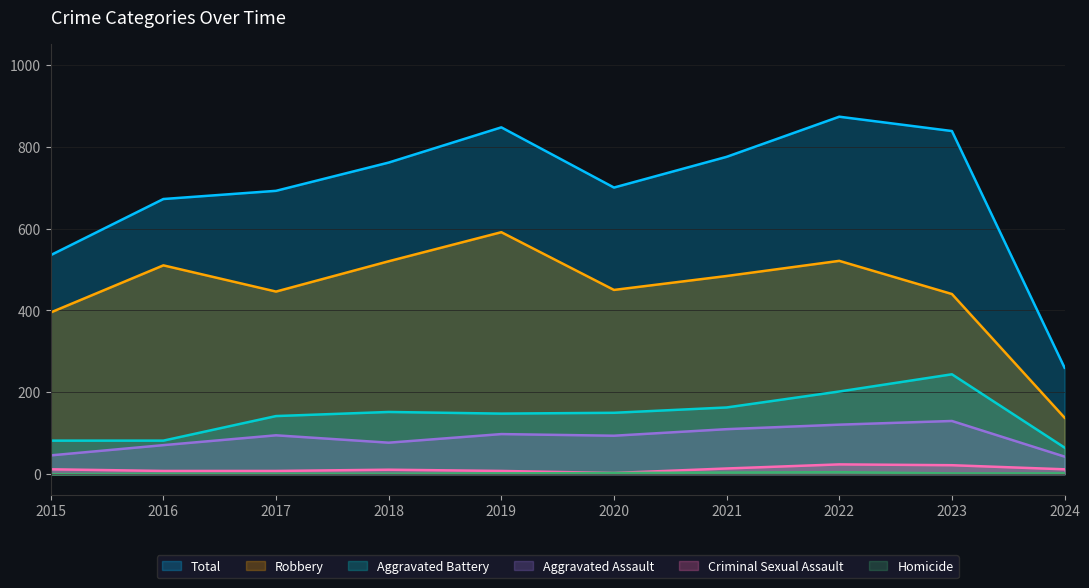

Which series changed the most between 2022 and 2024?

Total